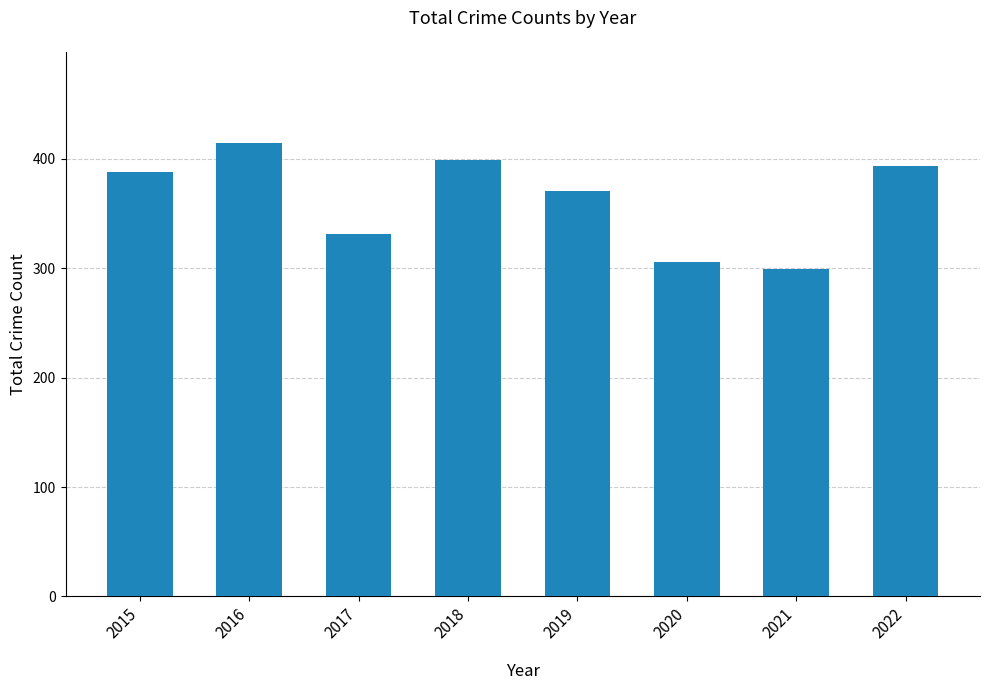

The chart shows a value of 713 at 2016. True or false?

False